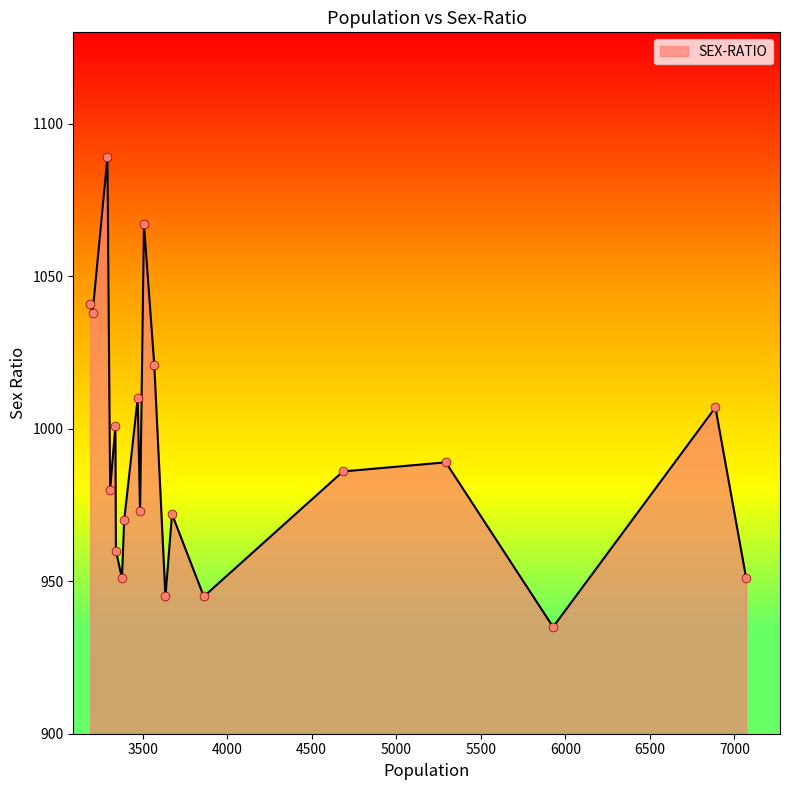

What is the maximum value shown in the chart?

1089